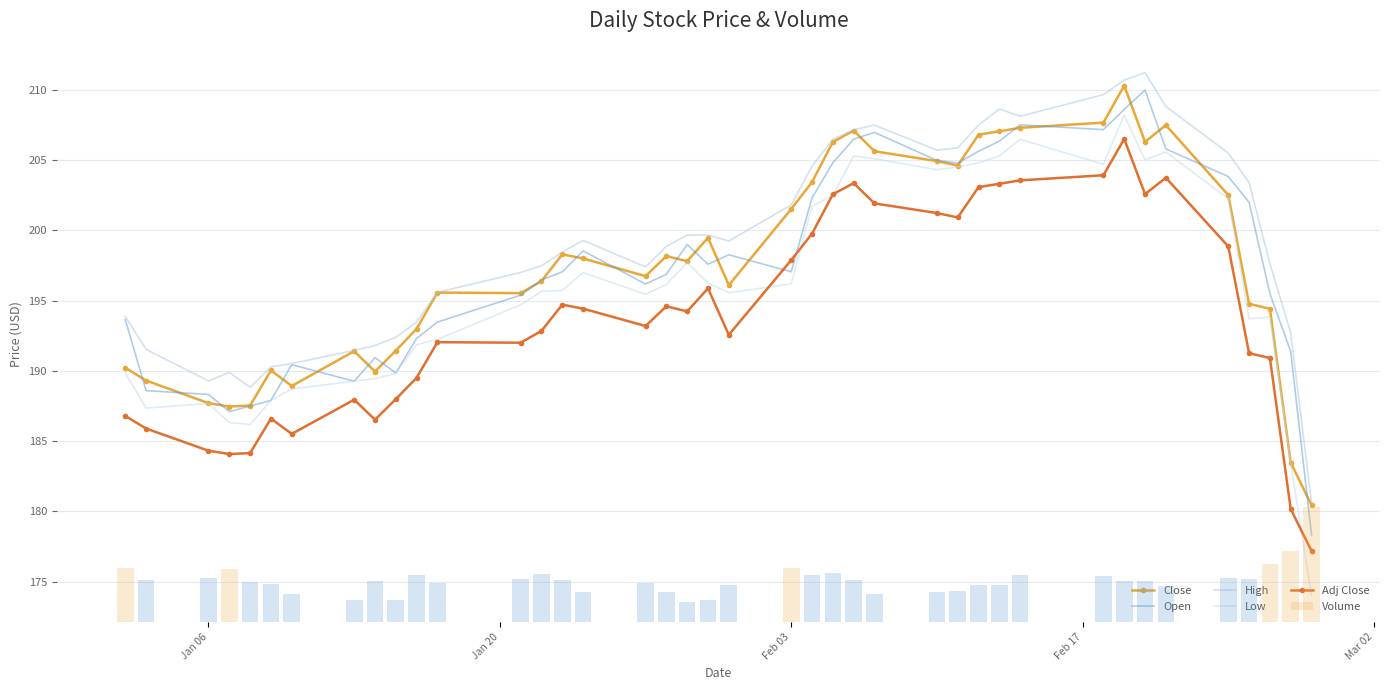

What is the value of the Close bar at the 38th from the left?

194.4